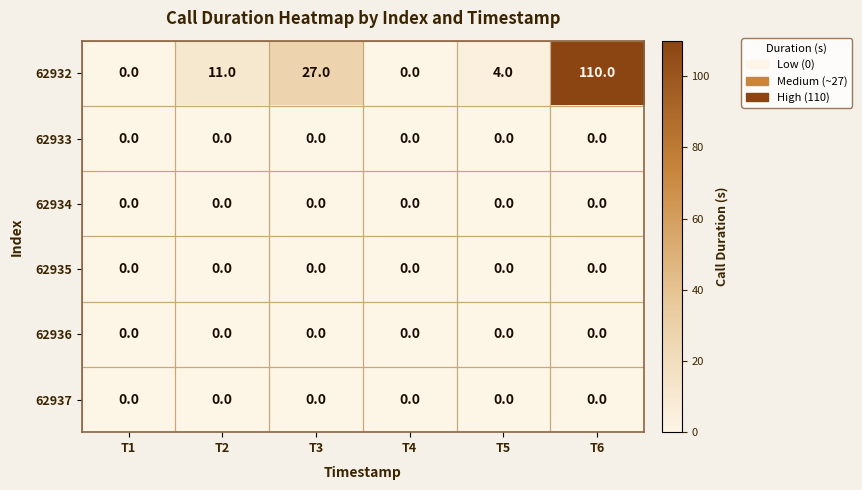

At how many categories does at least one series exceed 95?

1